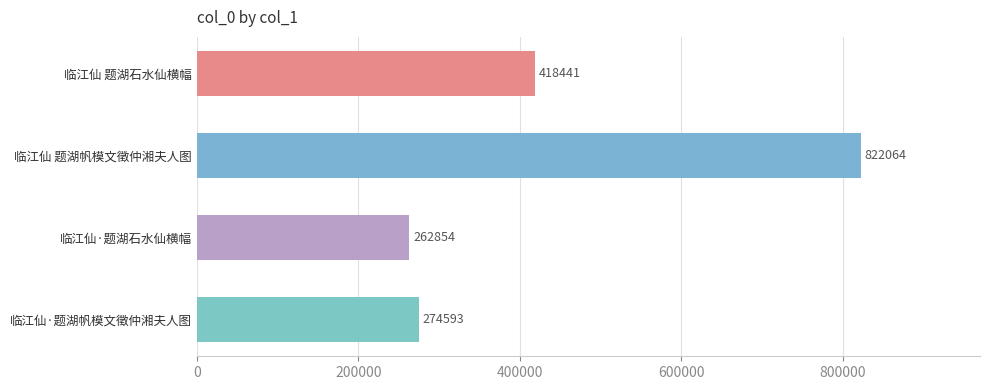

Which has a higher value, 临江仙 题湖石水仙横幅 or 临江仙·题湖帆模文徵仲湘夫人图?

临江仙 题湖石水仙横幅